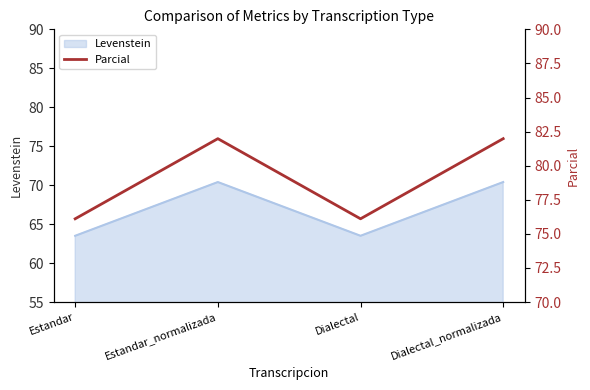

Does the chart have visible grid lines?

No